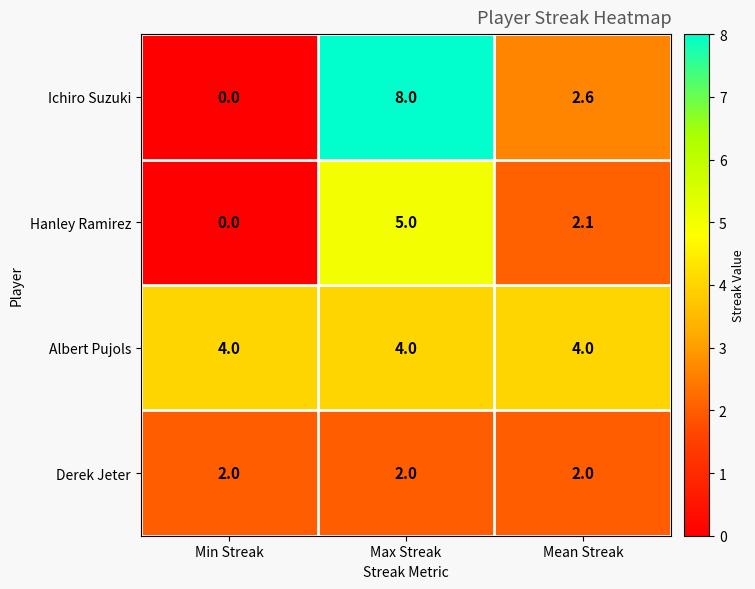

The value of Derek Jeter at Mean Streak is 3.2. True or false?

False